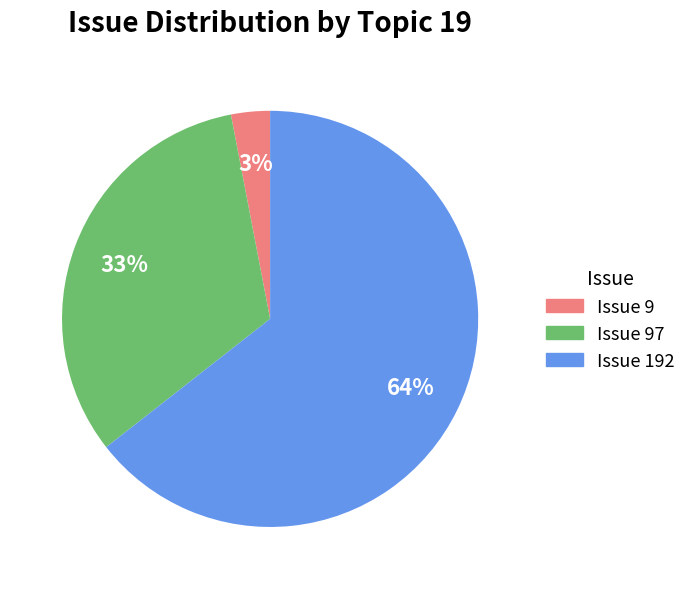

True or false: Issue 97 accounts for 33% of the total.

True